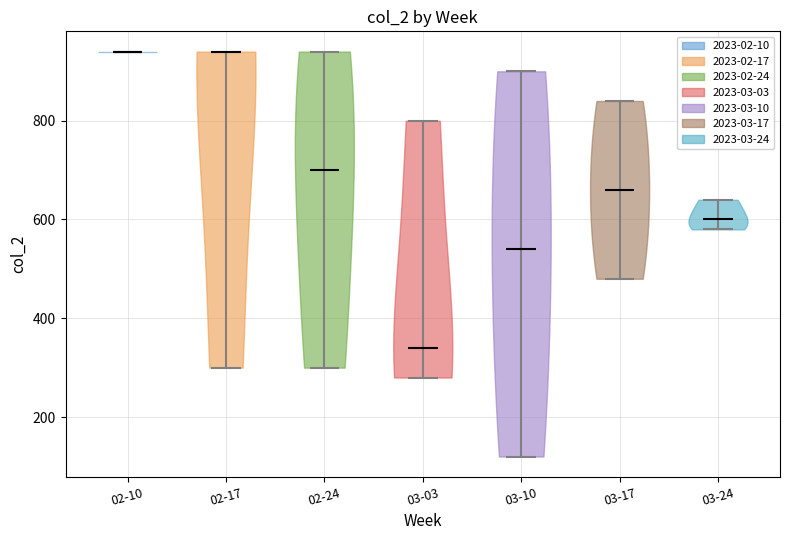

Which violin has the lowest median line?

03-03